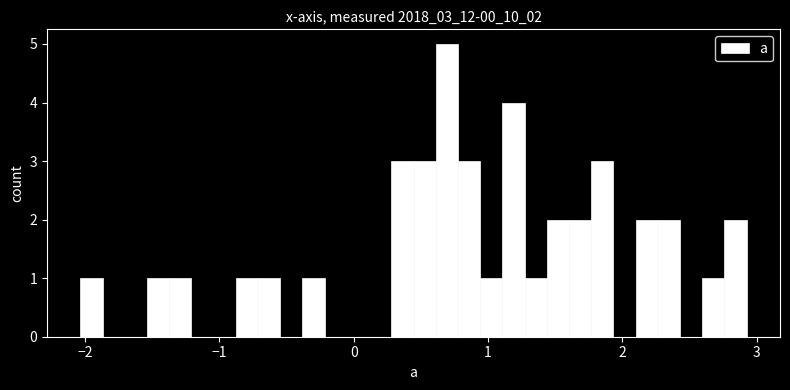

Read against the x-axis, roughly where is the centre of the tallest bar?

0.7